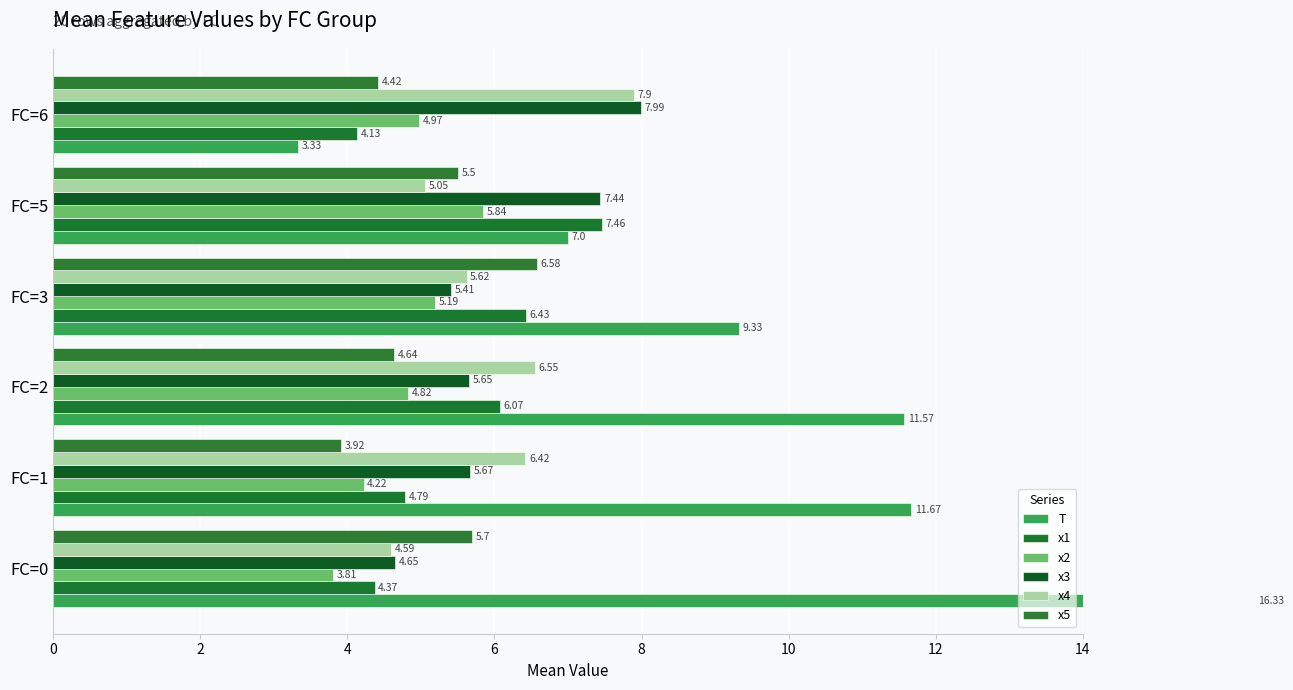

Reading right to left, extract all data points from this chart.

T: 3.3	7.0	9.3	11.6	11.7	16.3
x1: 4.1	7.5	6.4	6.1	4.8	4.4
x2: 5.0	5.8	5.2	4.8	4.2	3.8
x3: 8.0	7.4	5.4	5.7	5.7	4.7
x4: 7.9	5.0	5.6	6.5	6.4	4.6
x5: 4.4	5.5	6.6	4.6	3.9	5.7